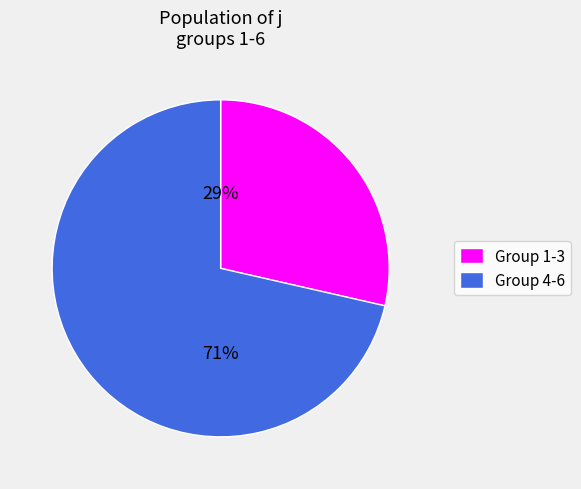

To the nearest percent, what is the average slice percentage?

50%